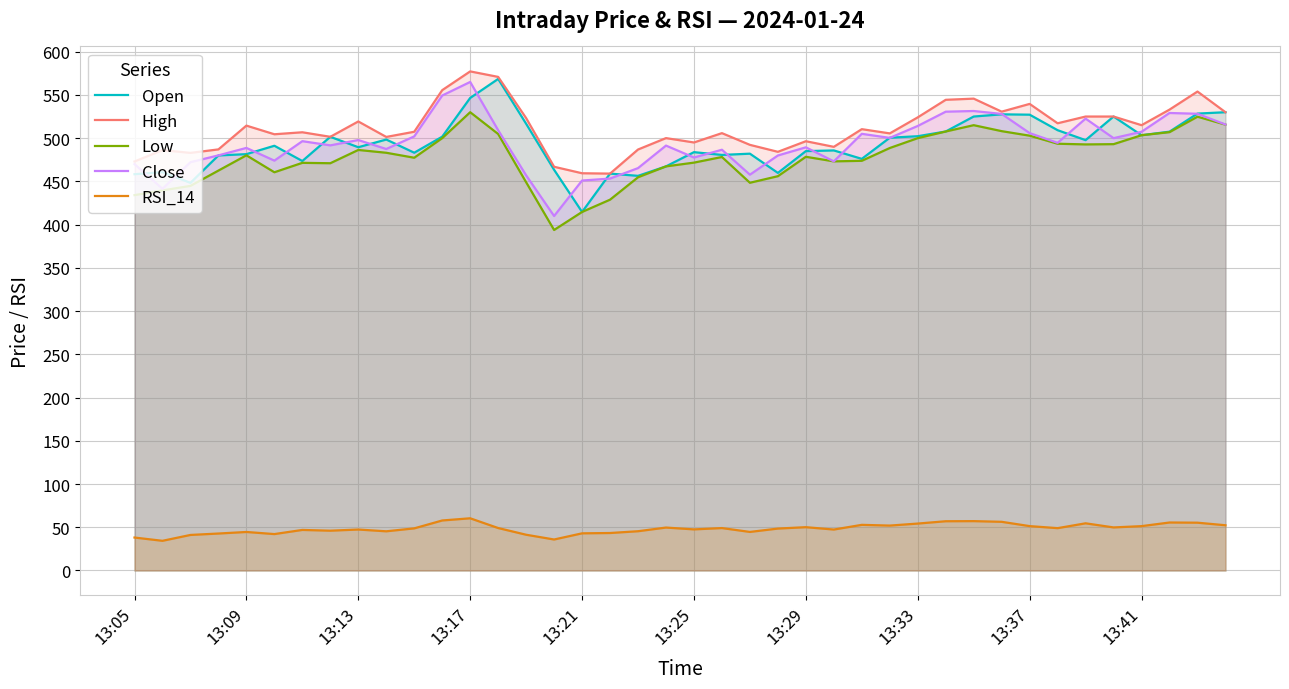

How many interior local valleys does the Open series have?

11